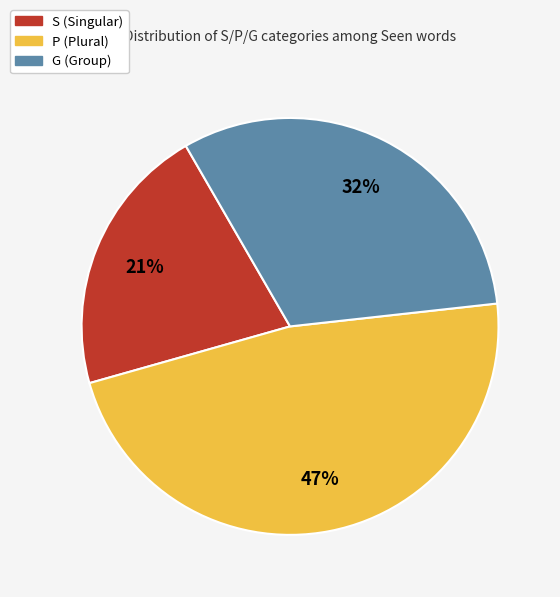

True or false: S accounts for 21% of the total.

True